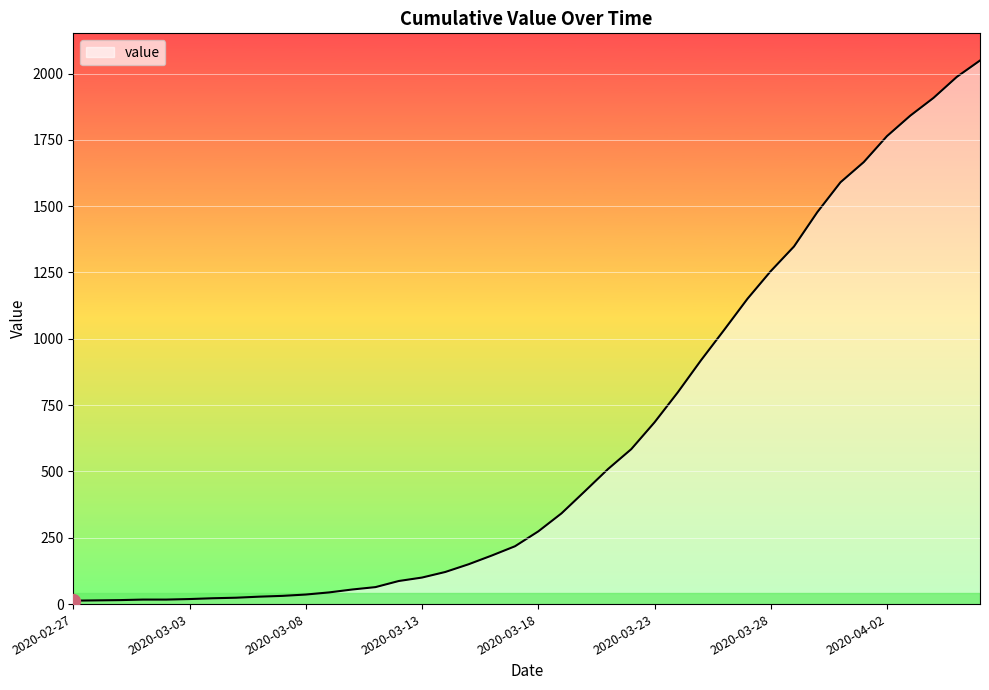

What is the difference between the maximum and minimum values?

2036